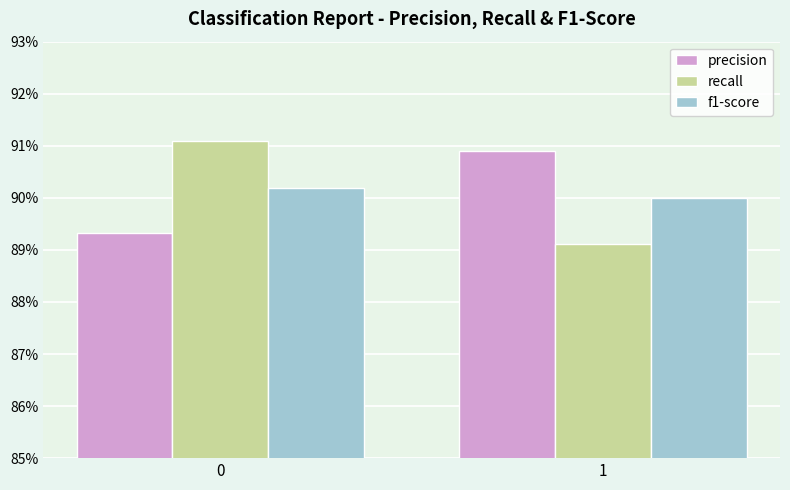

What is the total value across all series at 0?

2.7